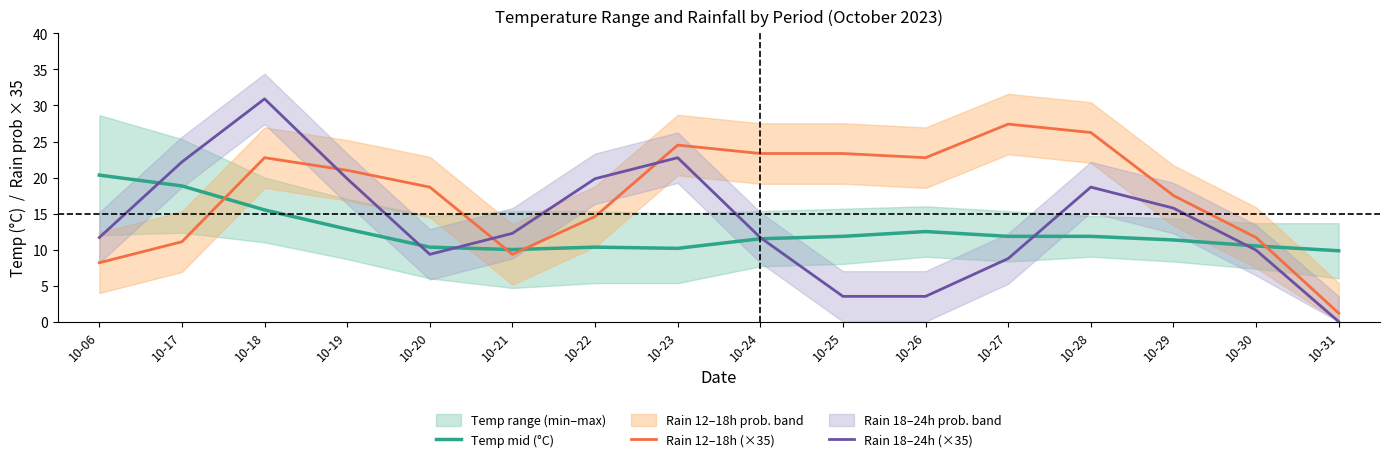

In Rain 12–18h (×35), how many points are lower than both neighbors (excluding endpoints)?

2